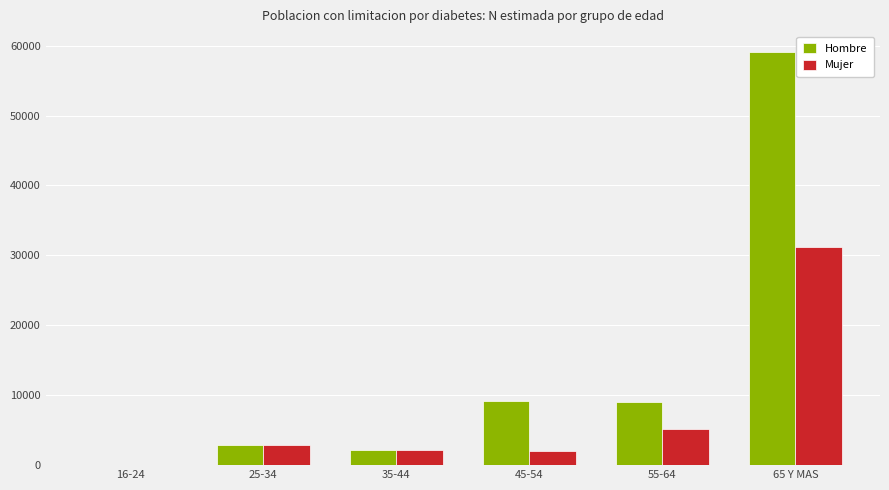

What is the difference between the Hombre values at 35-44 and 16-24?

2183